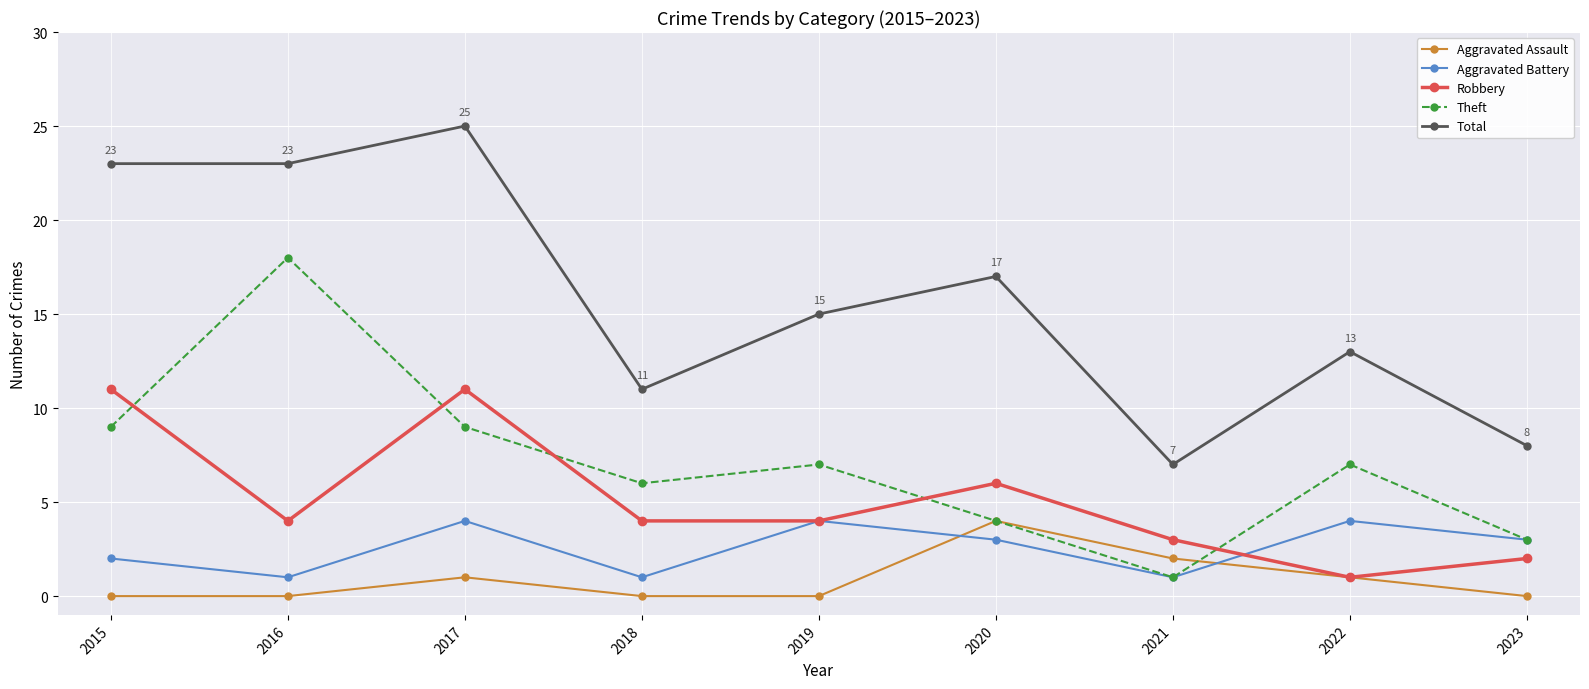

True or false: Total has more than 2 points higher than both neighbors.

True